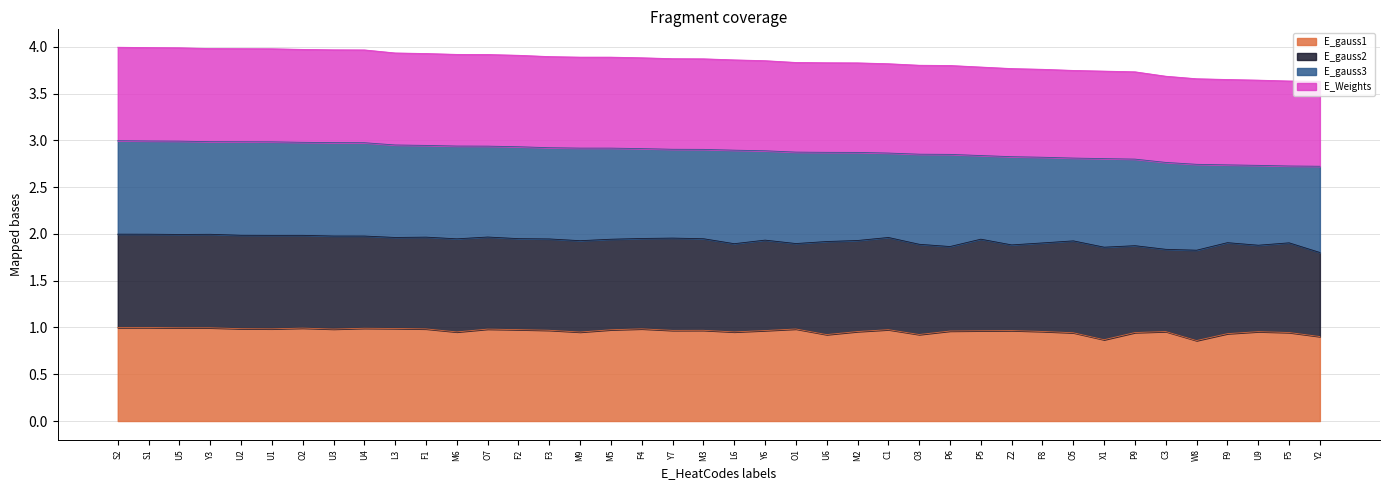

Does the chart have visible grid lines?

Yes